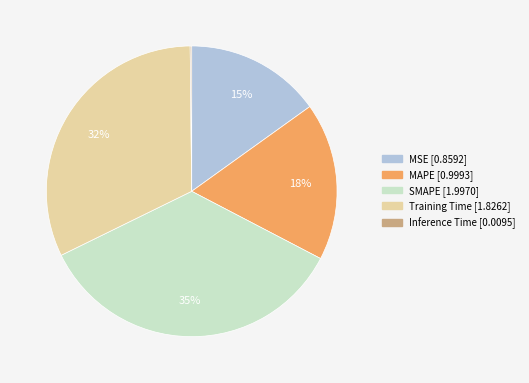

To the nearest percent, what is the average slice percentage?

20%